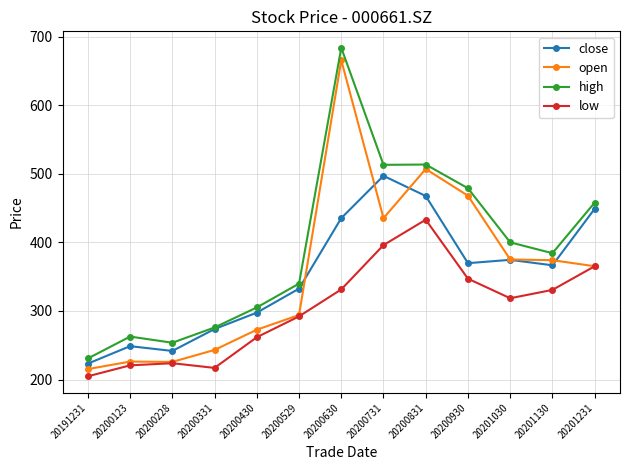

How many data points in close are less than 366?

6